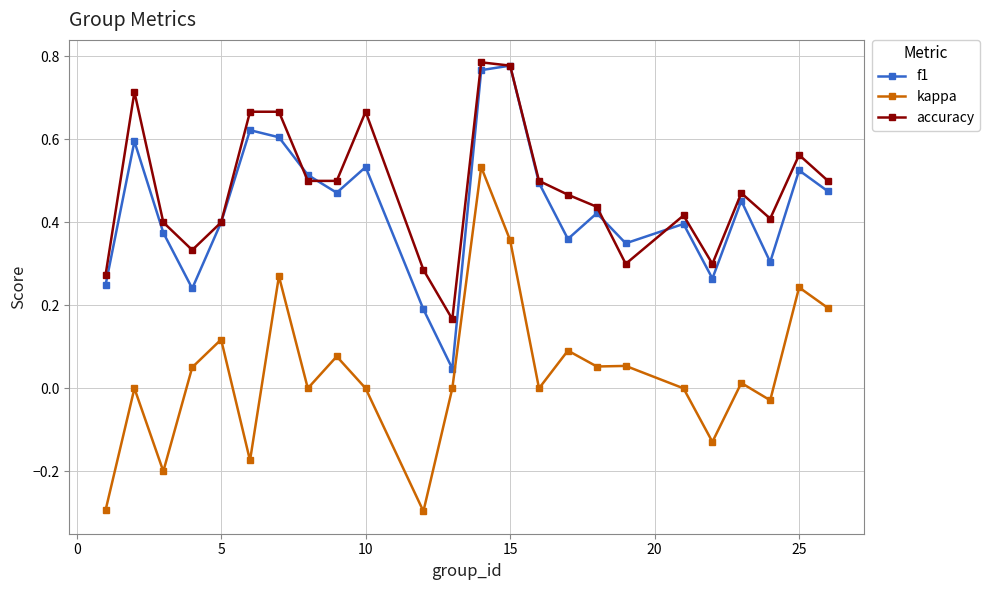

True or false: kappa and f1 intersect in this chart.

False